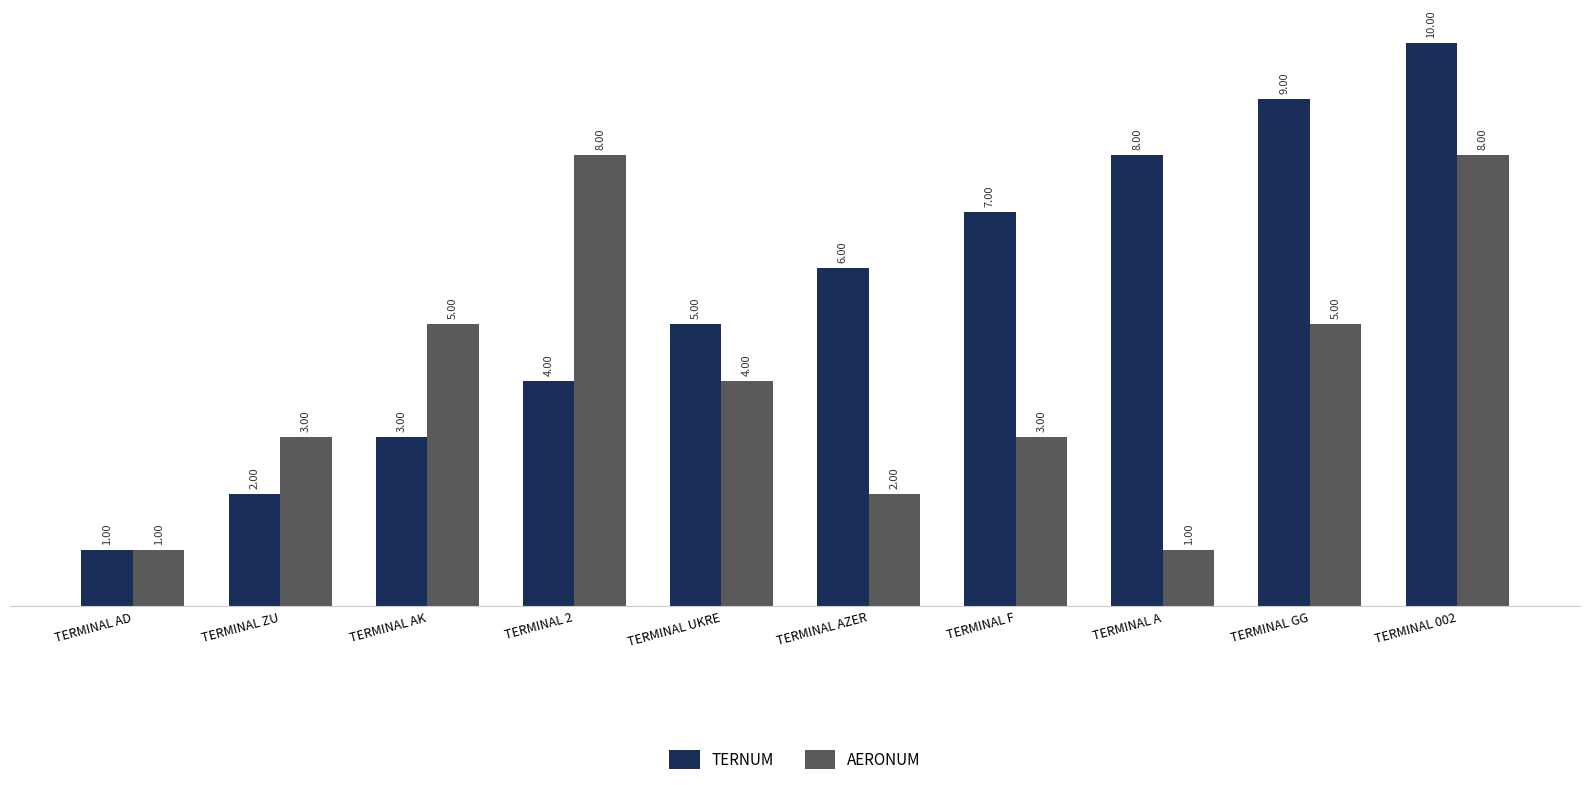

Which series changed the most between TERMINAL 2 and TERMINAL GG?

TERNUM